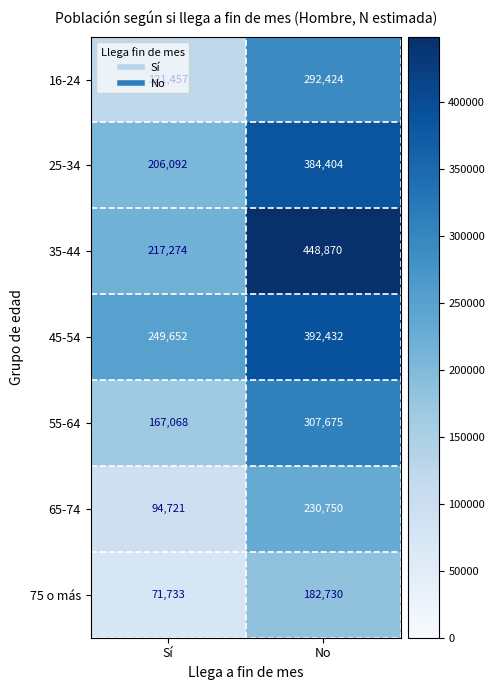

Which series has the widest spread of values?

35-44